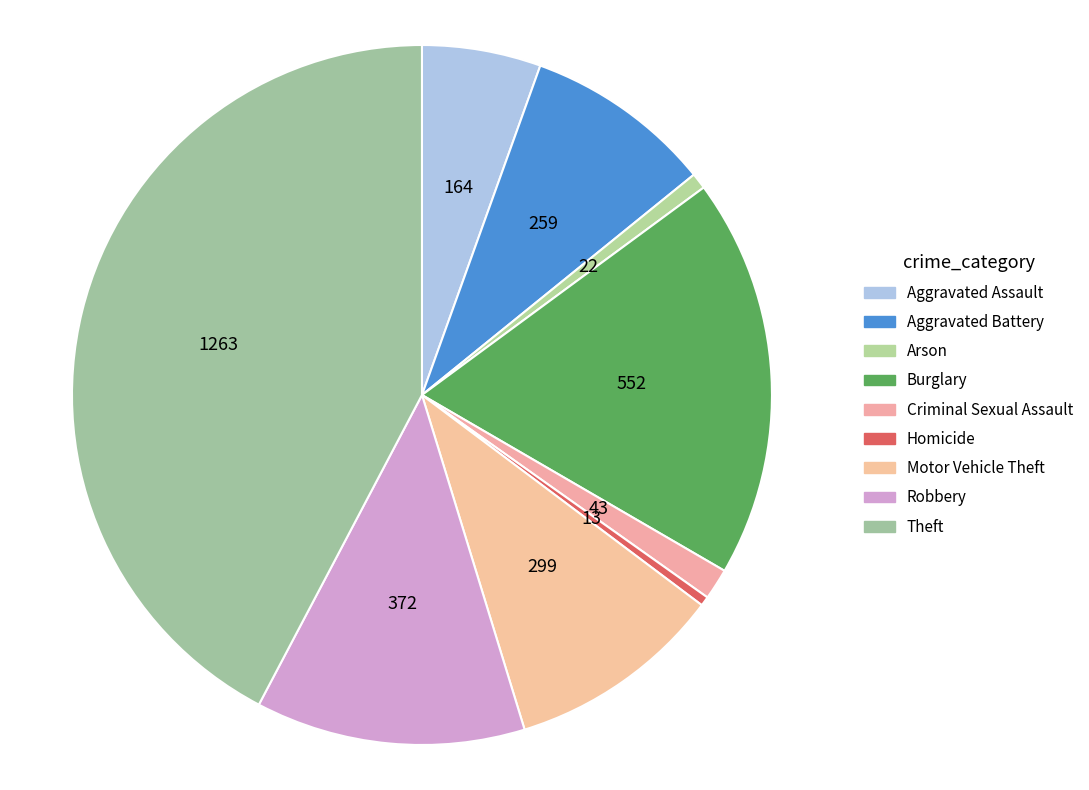

How many segments does this pie chart have?

9